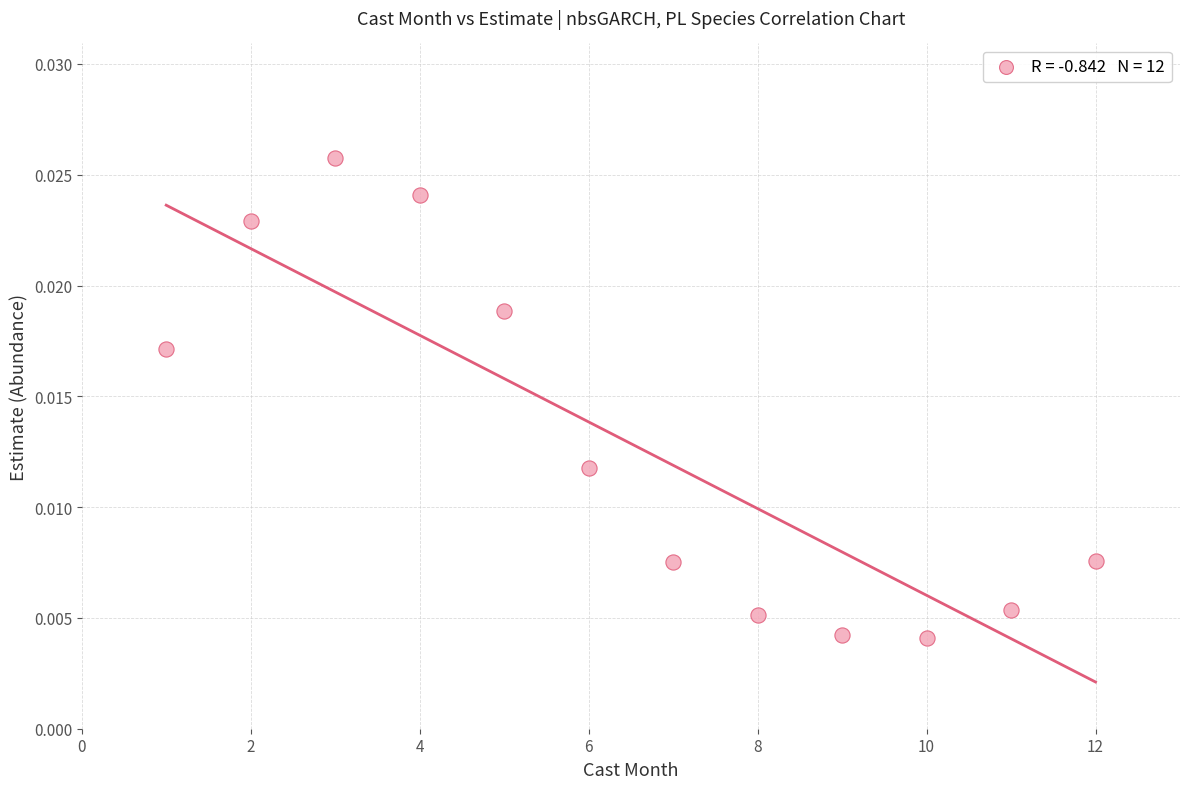

What is the average X value?

6.5